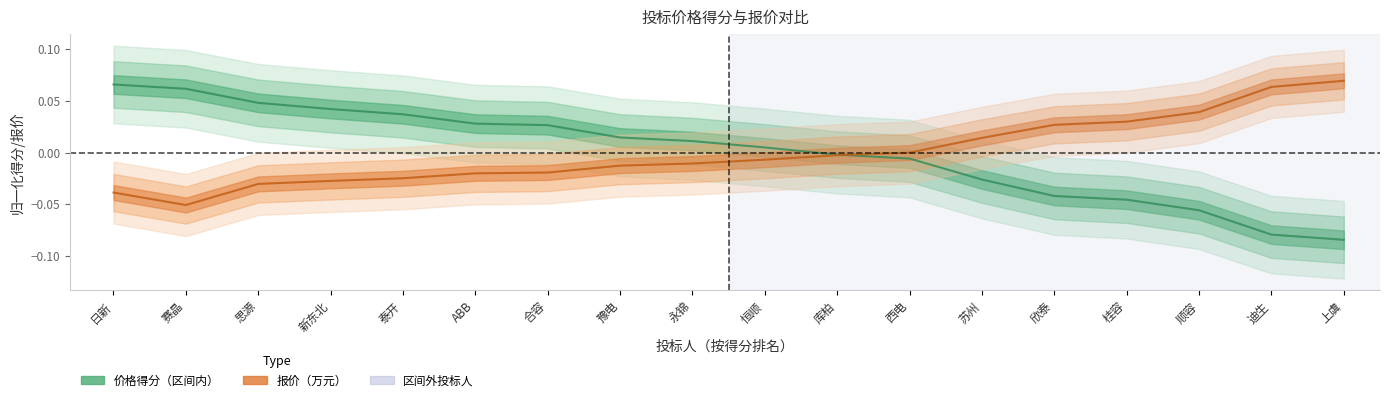

Reading right to left, list all the values displayed in this chart.

价格得分（区间内）: 上虞=-0.1	迪生=-0.1	顺容=-0.1	桂容=-0.0	欣泰=-0.0	苏州=-0.0	西电=-0.0	库柏=-0.0	恒顺=0.0	永锦=0.0	豫电=0.0	合容=0.0	ABB=0.0	泰开=0.0	新东北=0.0	思源=0.0	赛晶=0.1	日新=0.1
报价（万元）: 上虞=0.1	迪生=0.1	顺容=0.0	桂容=0.0	欣泰=0.0	苏州=0.0	西电=0.0	库柏=-0.0	恒顺=-0.0	永锦=-0.0	豫电=-0.0	合容=-0.0	ABB=-0.0	泰开=-0.0	新东北=-0.0	思源=-0.0	赛晶=-0.1	日新=-0.0